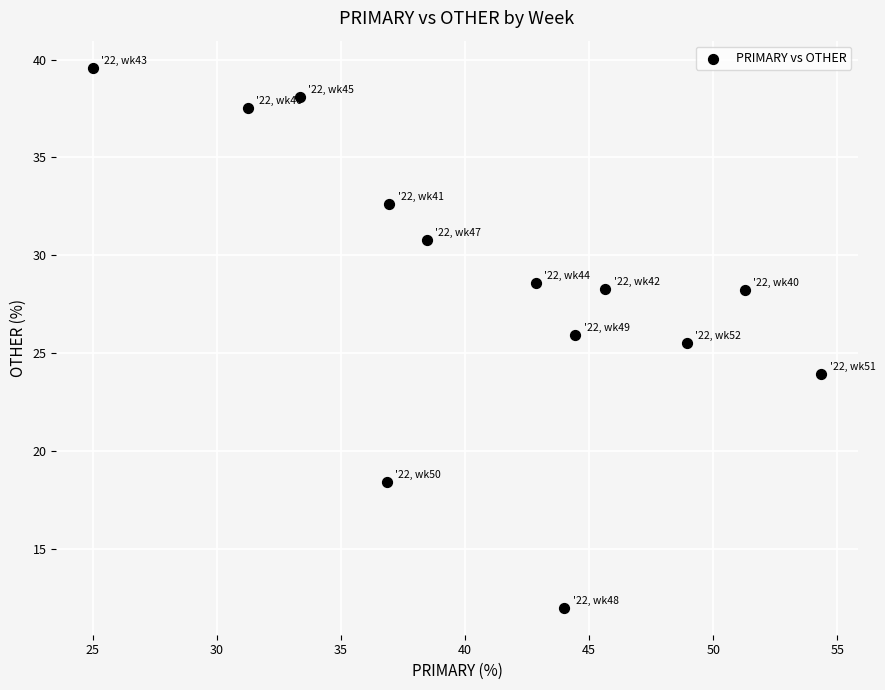

What Y value in the scatter plot is closest to 25?

25.5